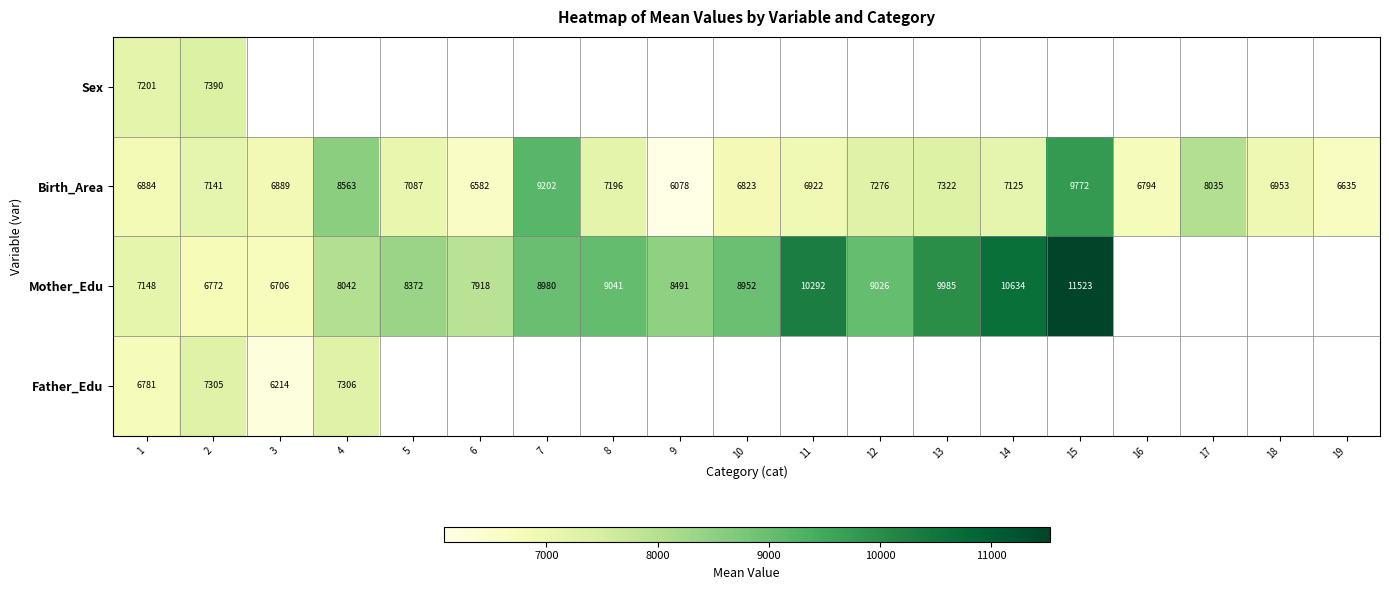

At 2, list the series in order from smallest to largest.

Mother_Edu, Birth_Area, Father_Edu, Sex